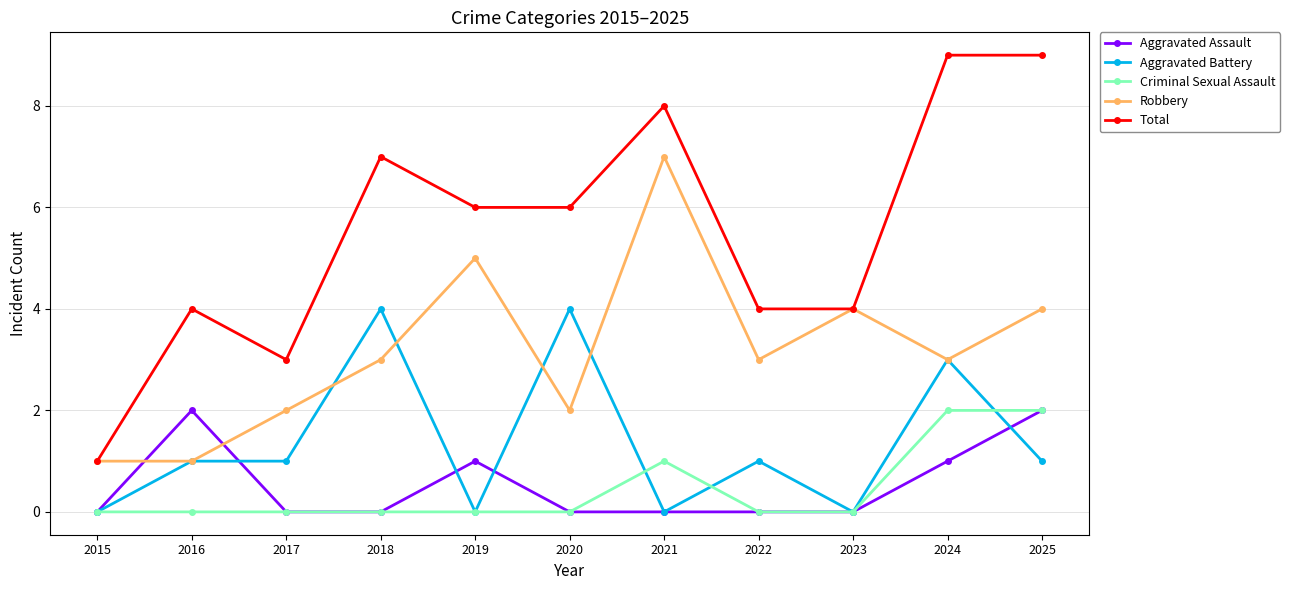

Which series changed the most between 2015 and 2020?

Total